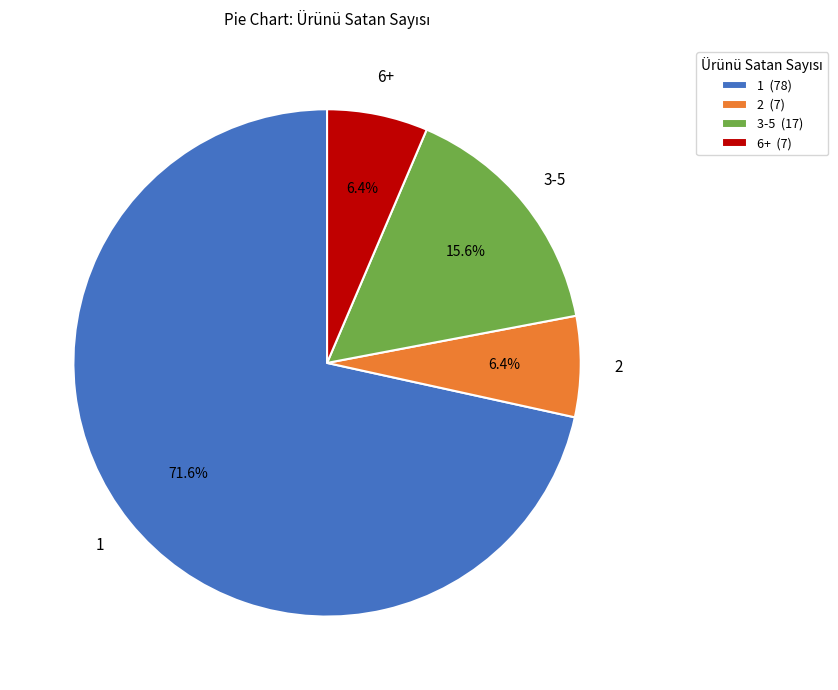

What is the total percentage of 3-5 and 1?

87.2%